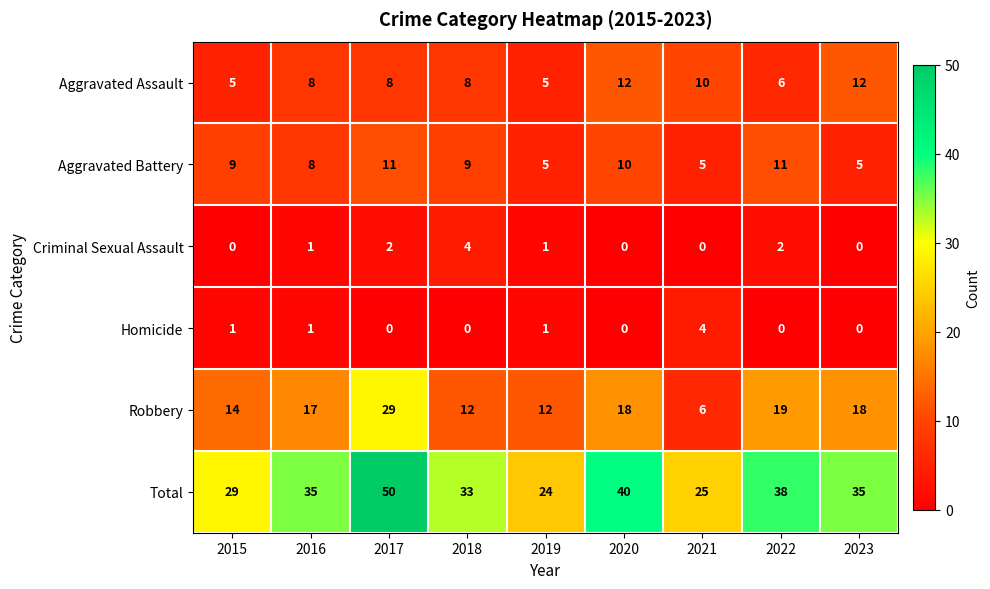

Is it true that Criminal Sexual Assault equals 4 at 2018?

True